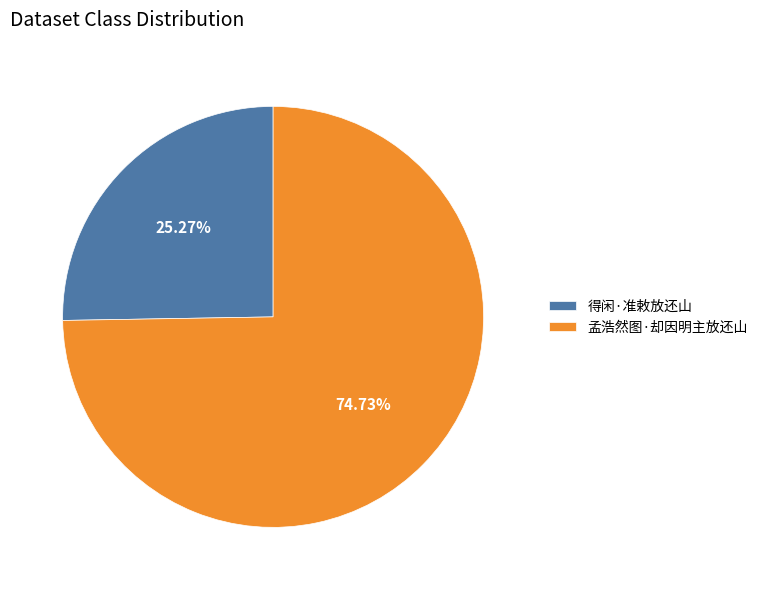

Count the number of slices in the pie.

2